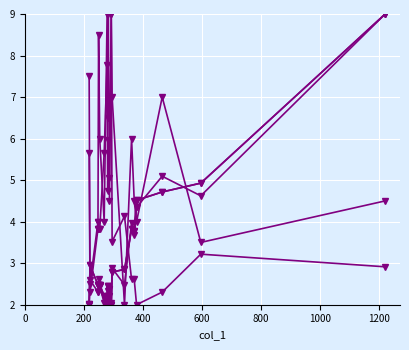

True or false: col_2 and col_6 cross at least once.

True